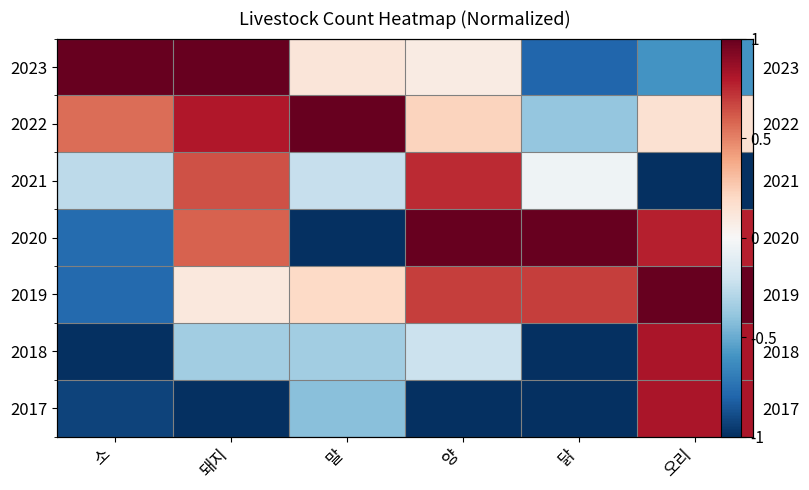

What is the difference between the highest and lowest values at 소?

2.0